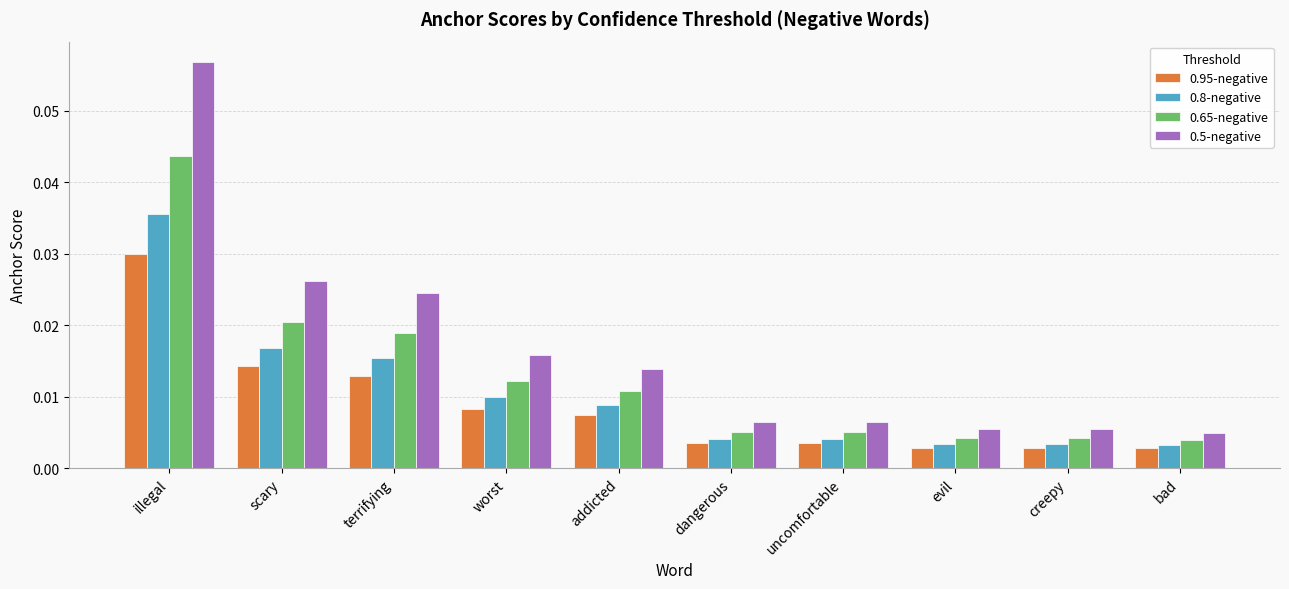

What position from the left is addicted?

5